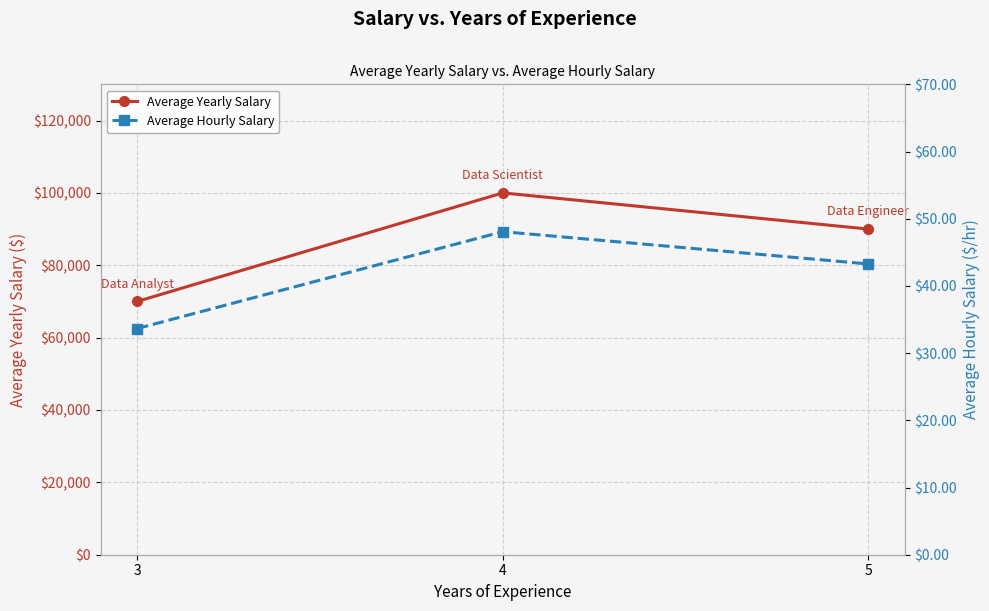

What is the value of the Average Yearly Salary point at the 3rd from the left?

90000